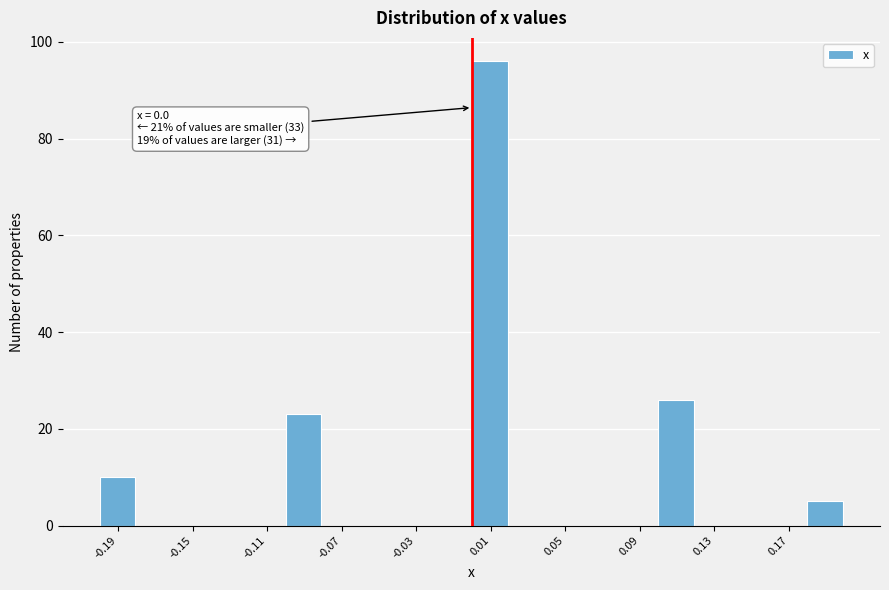

Which range on the x-axis has the tallest bar?

0.00 to 0.02